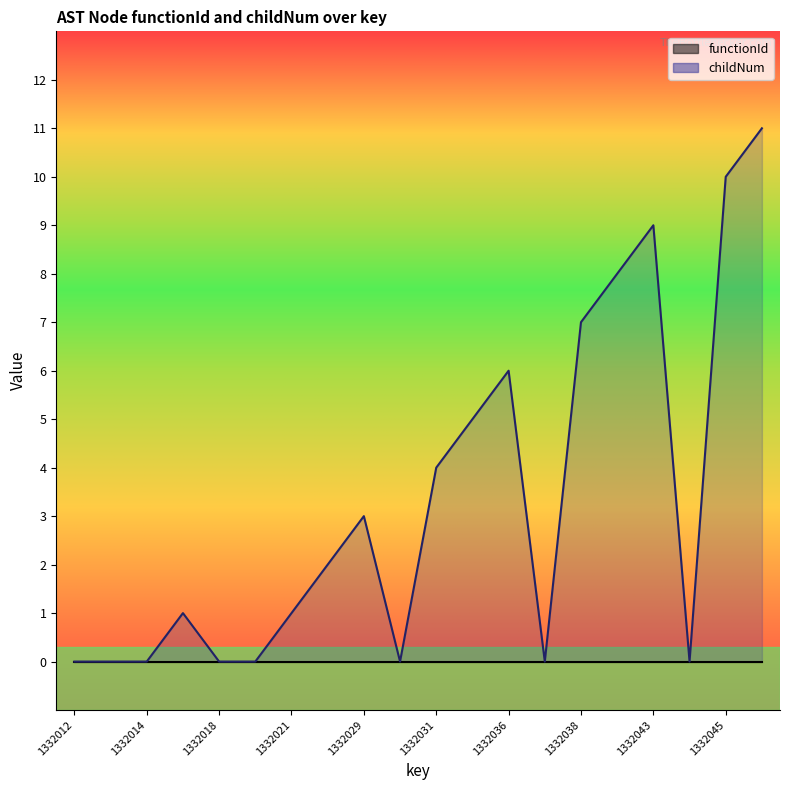

True or false: there are more than 0 points higher than both neighbors.

True